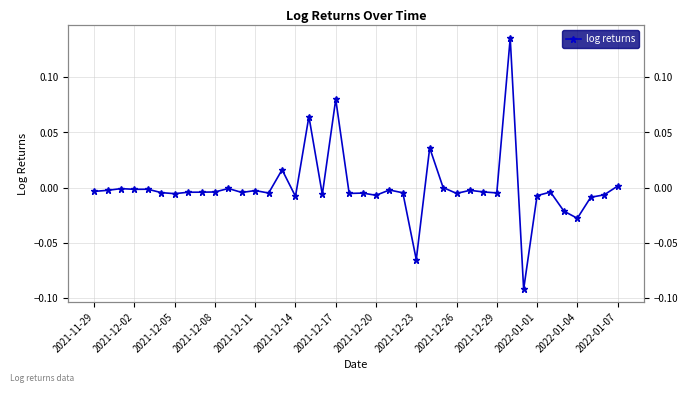

The value at 2022-01-01 is -0.0. True or false?

False